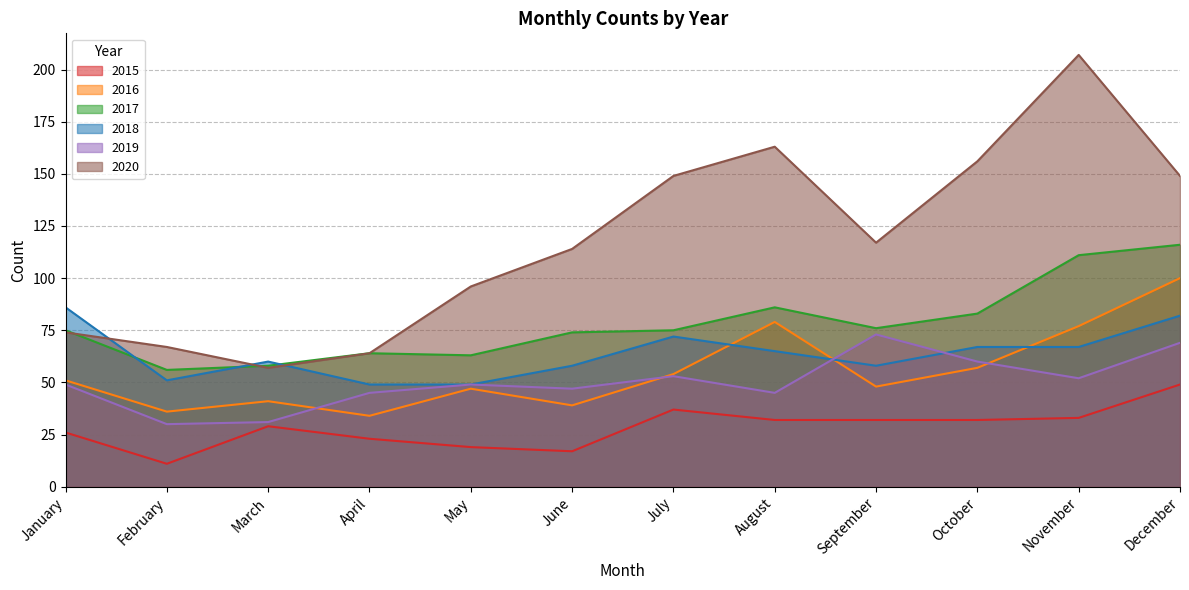

What is the spread (max minus min) of values at July?

112